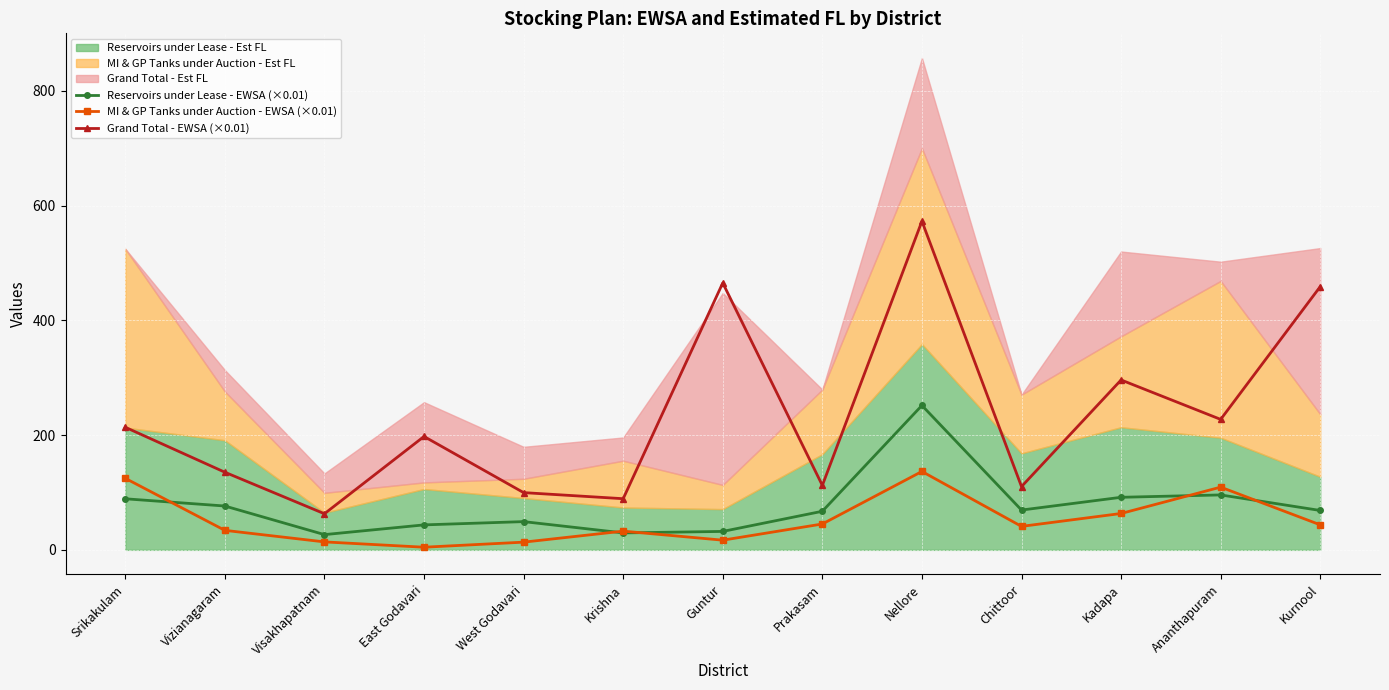

How many values in the MI & GP Tanks under Auction - EWSA (×0.01) series are below 40?

6